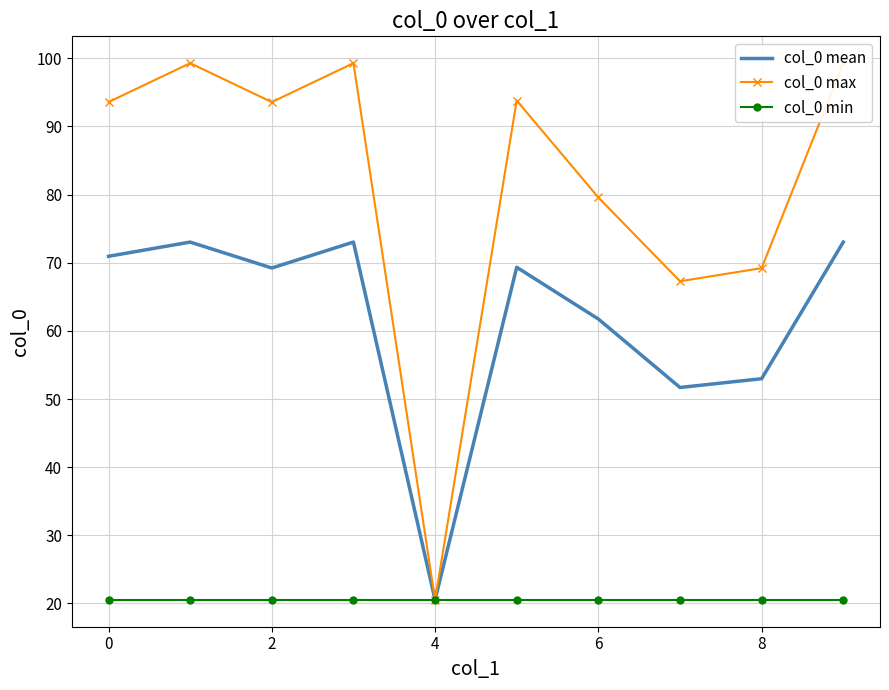

True or false: col_0 mean and col_0 min cross at least once.

False